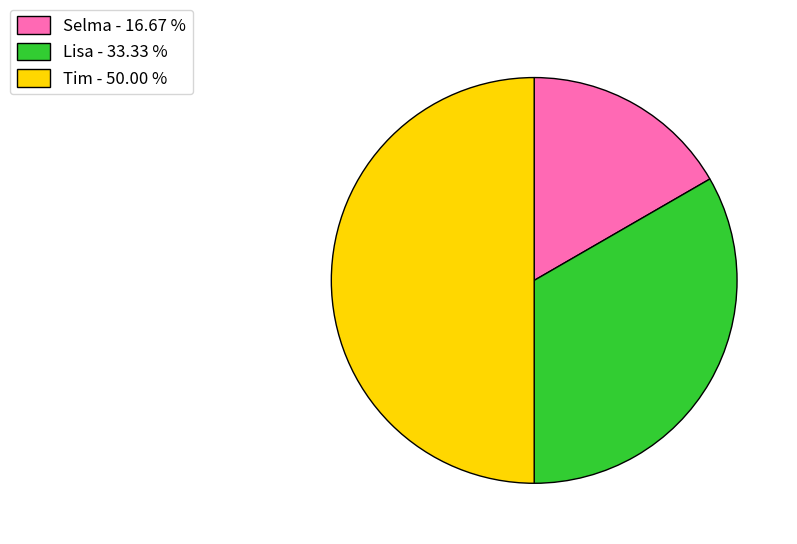

How many segments does this pie chart have?

3